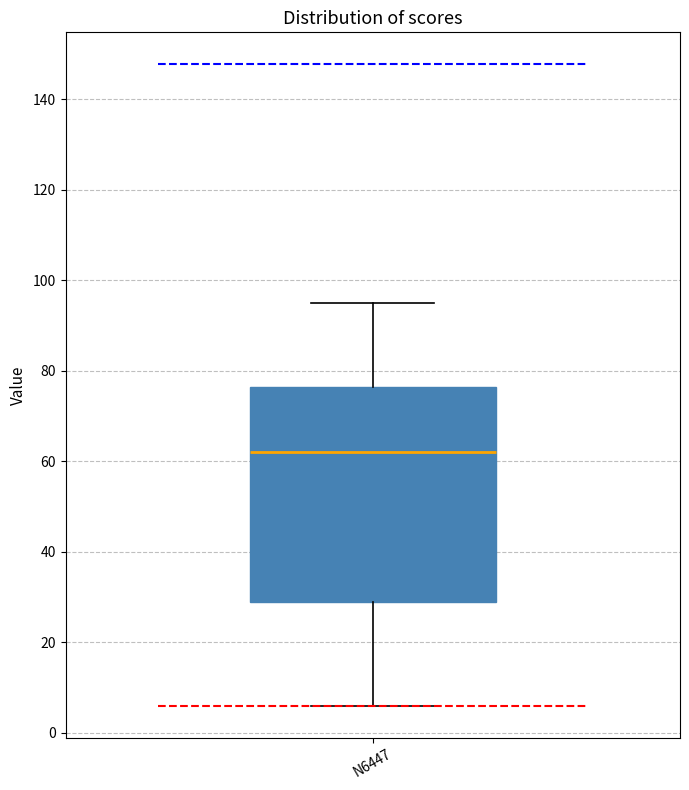

Where does the lower whisker of the box for N6447 end on the y-axis? The values are not printed on the chart, so give them approximately, as read against the axis.

6